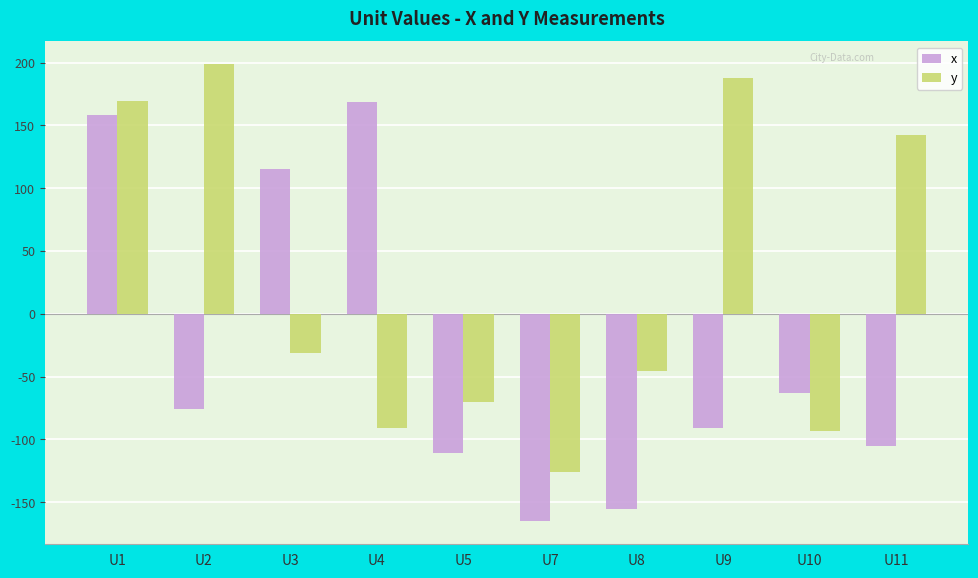

What is the value of the y bar at the 3rd from the left?

-31.2